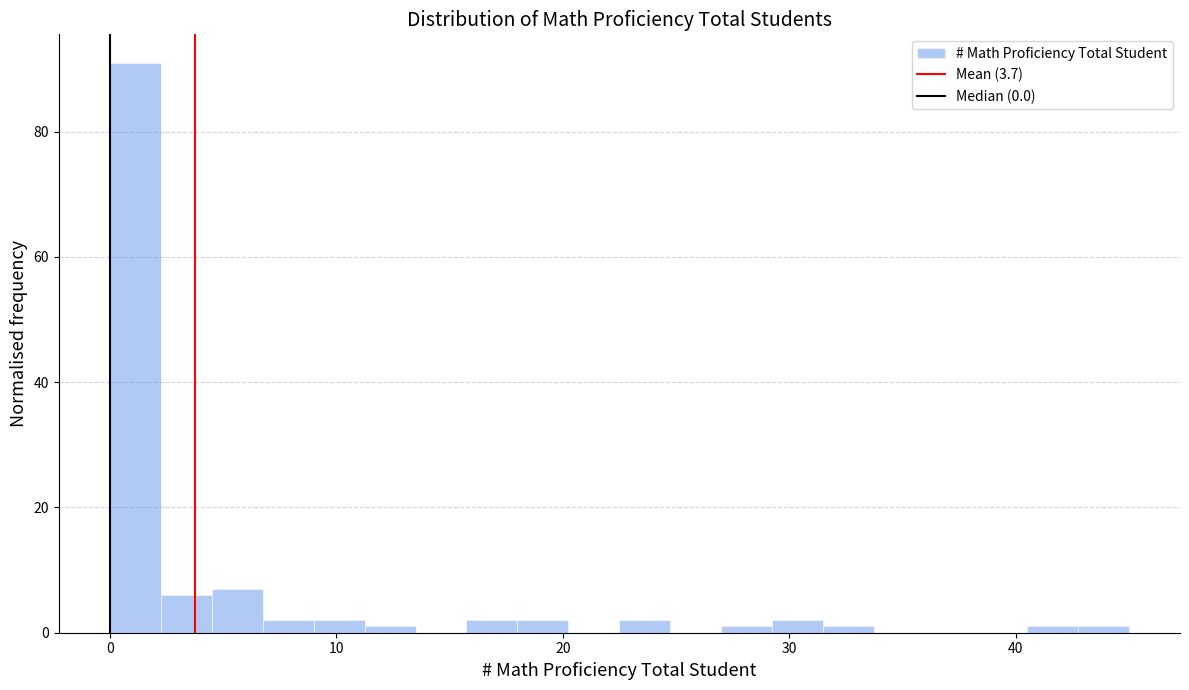

Read against the x-axis, roughly where is the centre of the tallest bar?

1